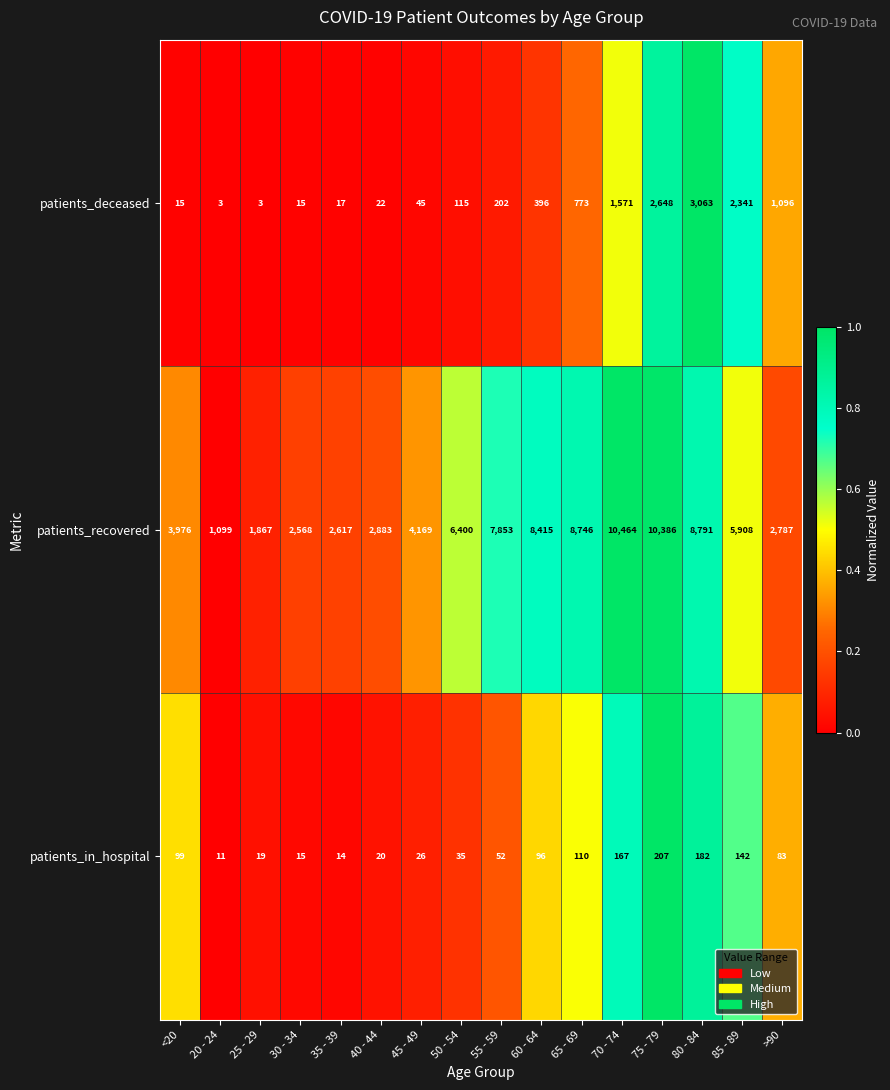

Rank the series by their maximum value, from highest to lowest.

patients_recovered, patients_deceased, patients_in_hospital